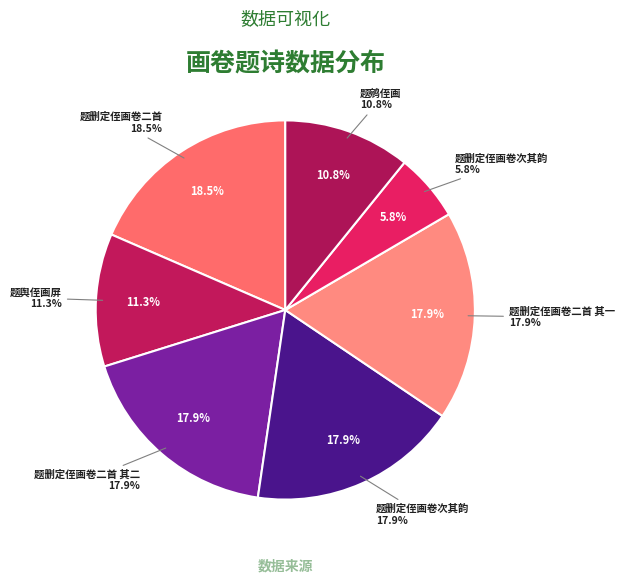

The 题删定侄画卷次其韵 slice represents 18% of the pie. True or false?

True